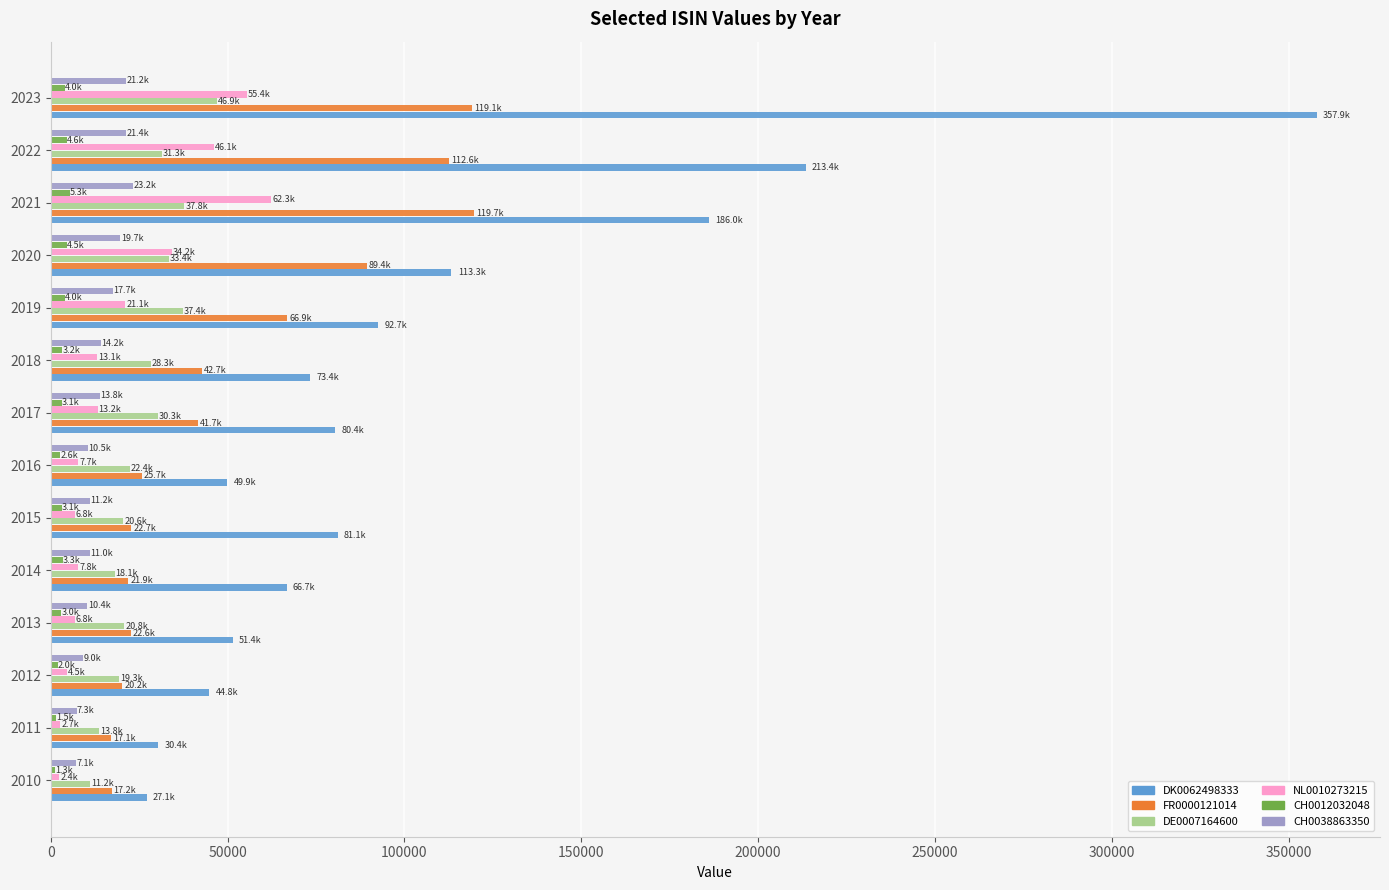

At which category is the sum across all series the highest?

2023